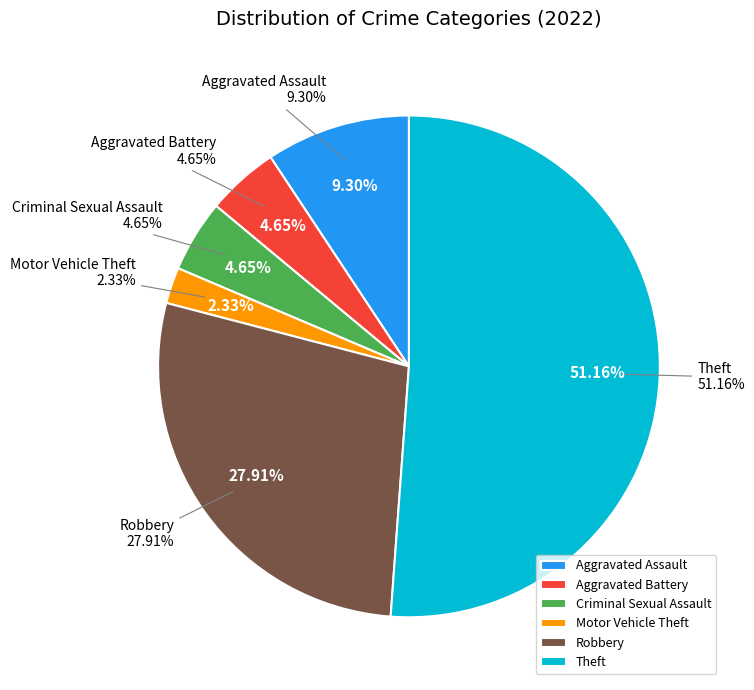

Does any single category account for the majority?

Yes